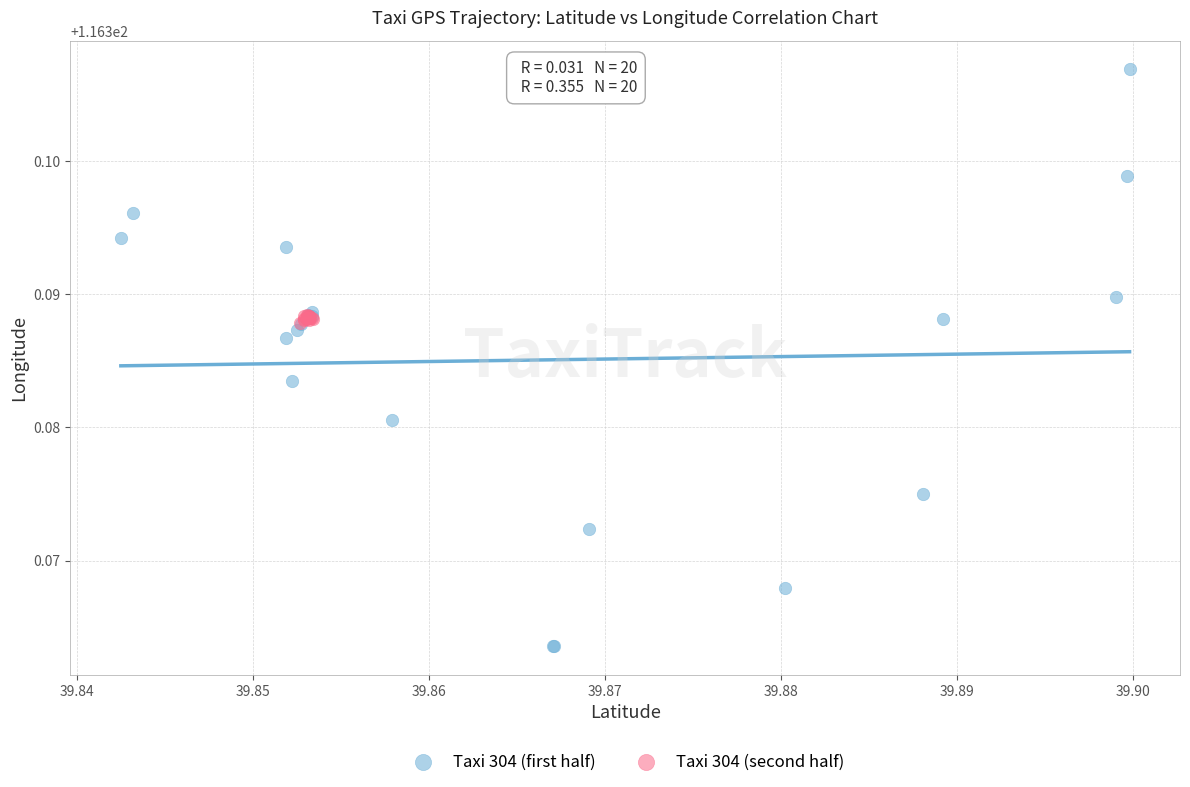

Which series contains the lowest Y value?

Taxi 304 (first half)